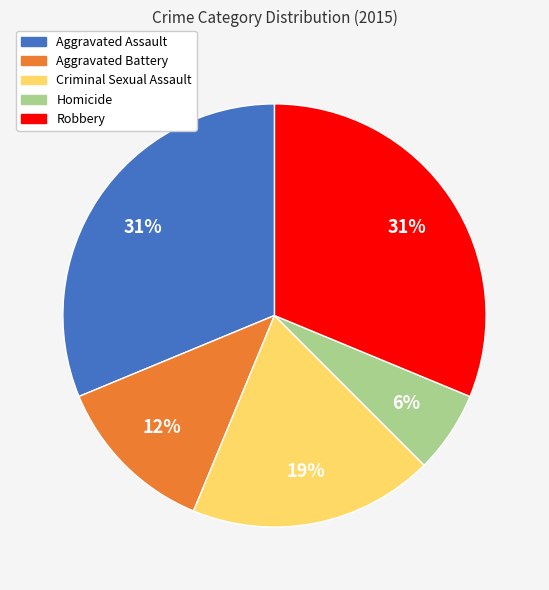

To the nearest percent, what is the average slice percentage?

20%